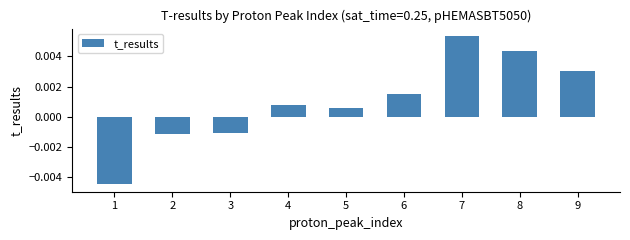

Count the number of data series in this chart.

1